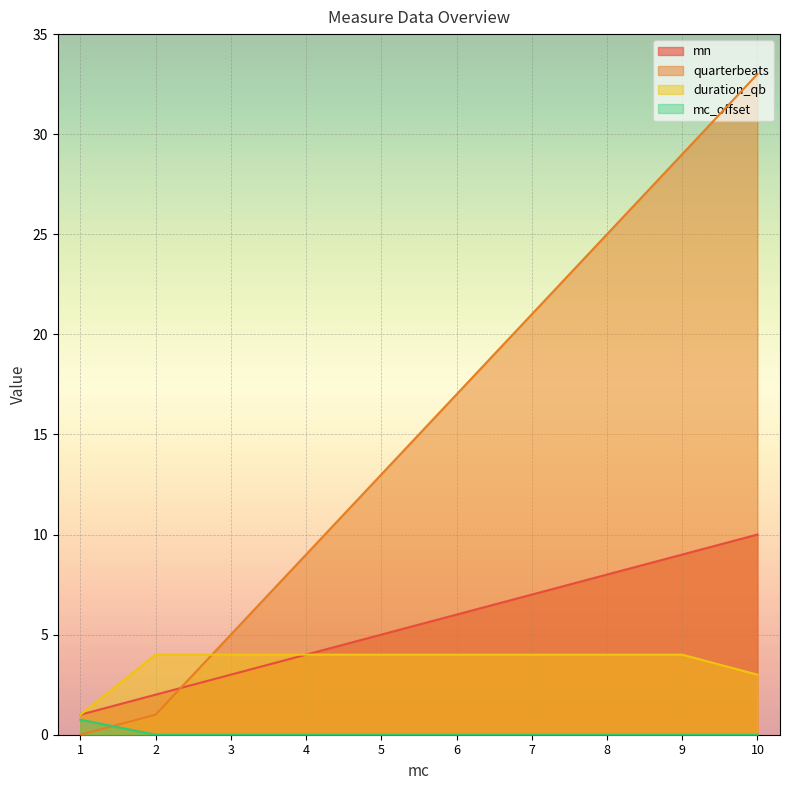

What are all the series names shown in the legend?

mn, quarterbeats, duration_qb, mc_offset